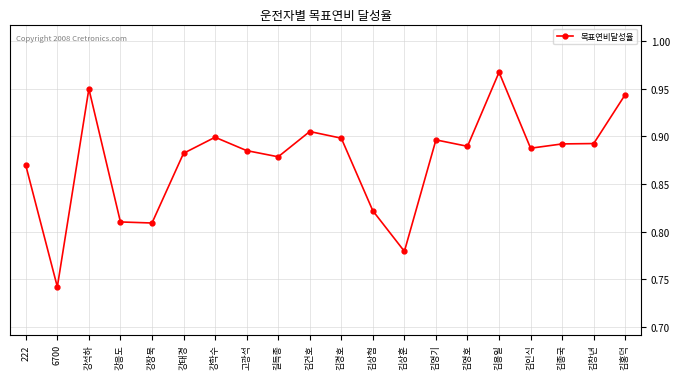

Where is the first local minimum?

6700